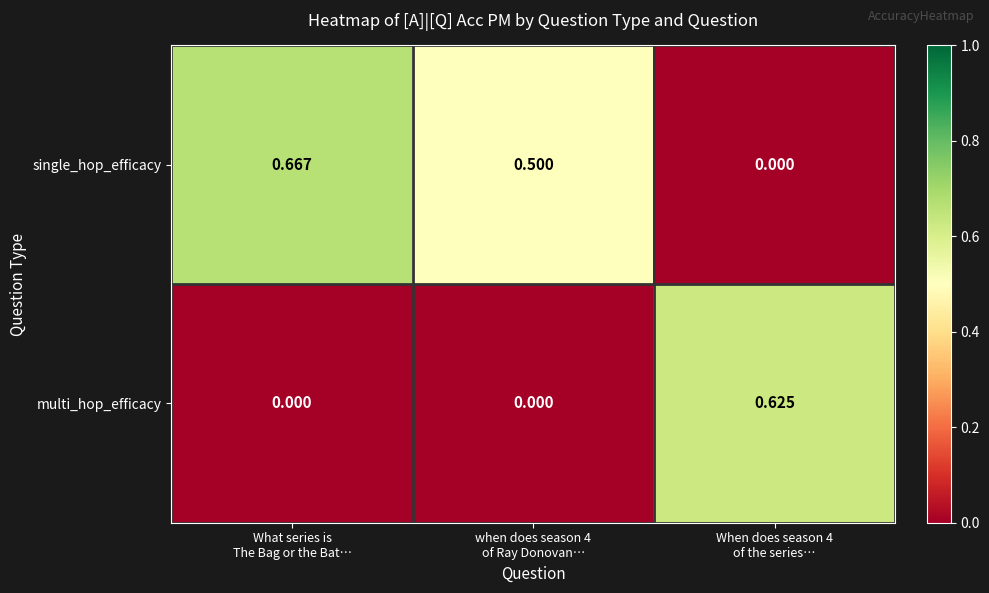

Which series has the largest range (max minus min)?

single_hop_efficacy